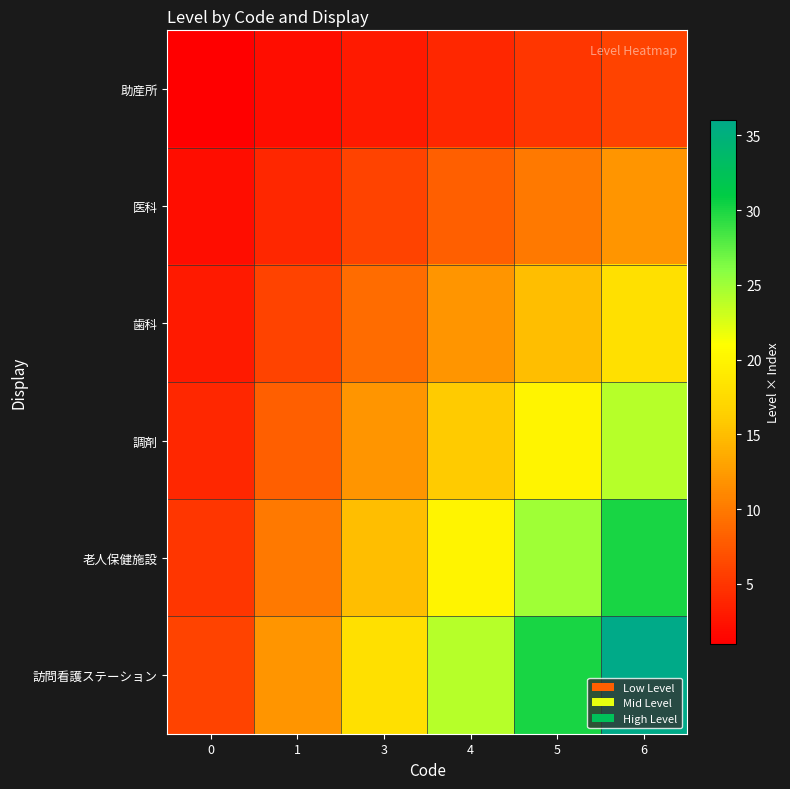

What is the difference between the highest and lowest values at 0?

5